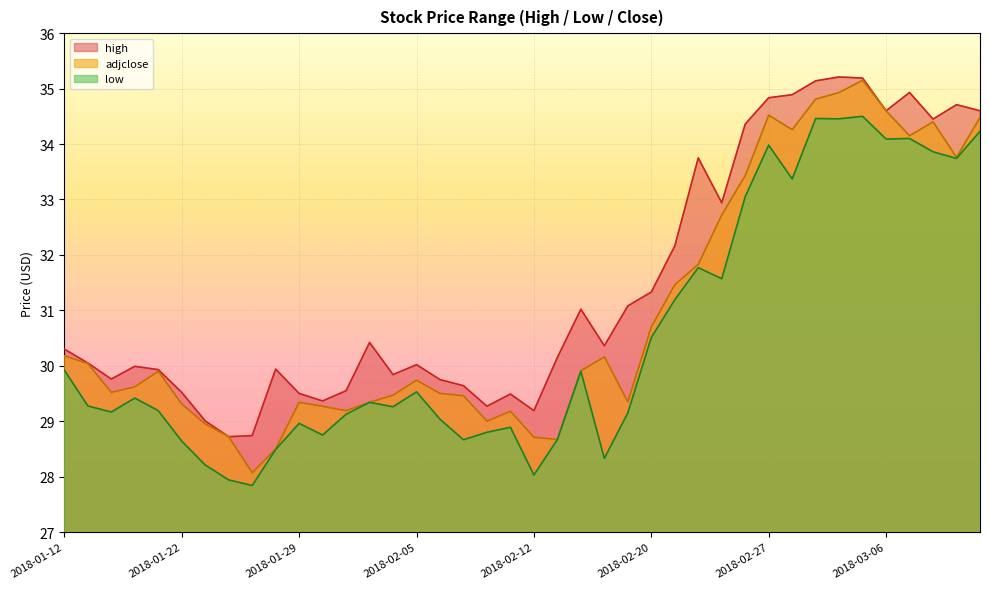

Reading left to right, transcribe all the data shown in this chart.

high: 30.3	30.1	29.8	30.0	29.9	29.5	29.0	28.7	28.7	29.9	29.5	29.4	29.6	30.4	29.8	30.0	29.8	29.6	29.3	29.5	29.2	30.1	31.0	30.4	31.1	31.3	32.2	33.8	32.9	34.4	34.8	34.9	35.1	35.2	35.2	34.6	34.9	34.5	34.7	34.6
low: 29.9	29.3	29.2	29.4	29.2	28.6	28.2	27.9	27.8	28.5	29.0	28.8	29.1	29.3	29.3	29.5	29.0	28.7	28.8	28.9	28.0	28.7	29.9	28.3	29.1	30.5	31.2	31.8	31.6	33.0	34.0	33.4	34.5	34.5	34.5	34.1	34.1	33.9	33.7	34.2
adjclose: 30.2	30.0	29.5	29.6	29.9	29.3	28.9	28.7	28.1	28.5	29.3	29.3	29.2	29.3	29.5	29.7	29.5	29.5	29.0	29.2	28.7	28.7	29.9	30.2	29.4	30.7	31.5	31.8	32.7	33.4	34.5	34.3	34.8	34.9	35.1	34.6	34.1	34.4	33.8	34.5